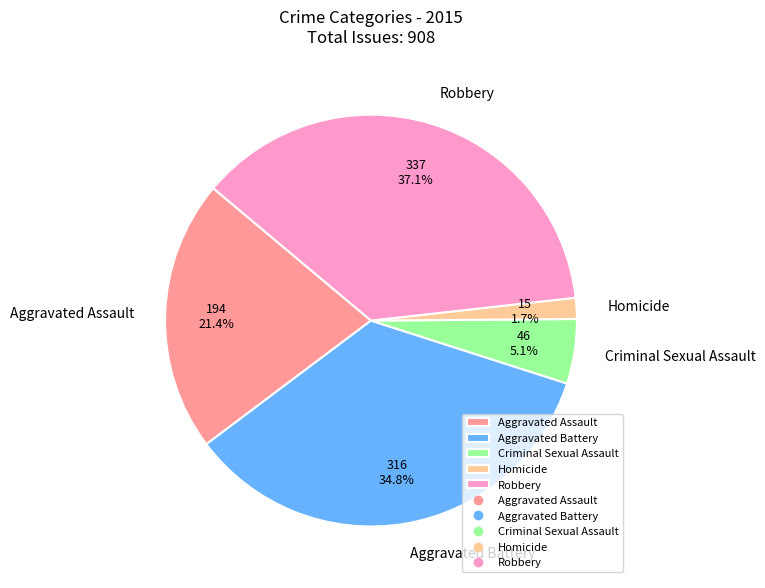

Do Criminal Sexual Assault and Homicide together represent more than half of the pie?

No